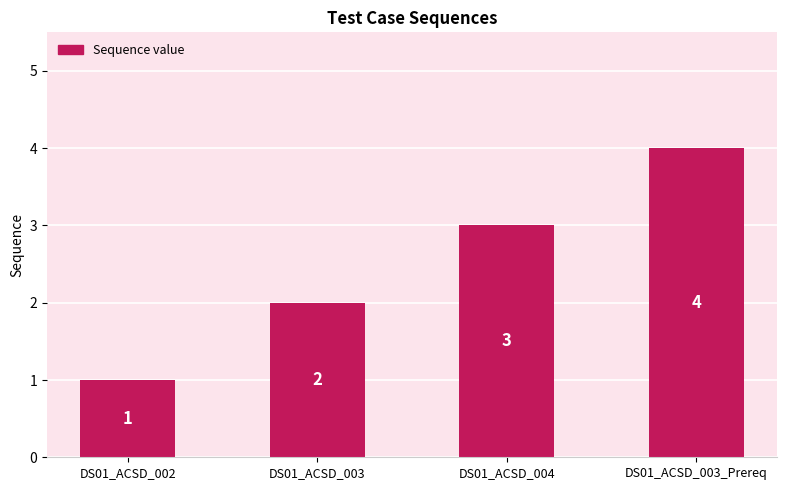

What position from the right is DS01_ACSD_004?

2